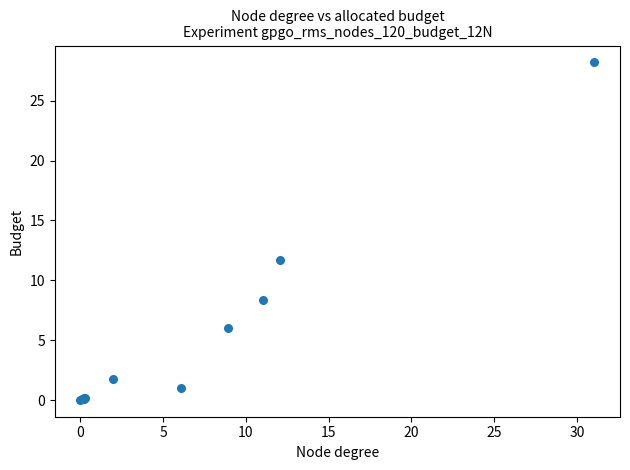

What Y value in the scatter plot is closest to 14?

11.7